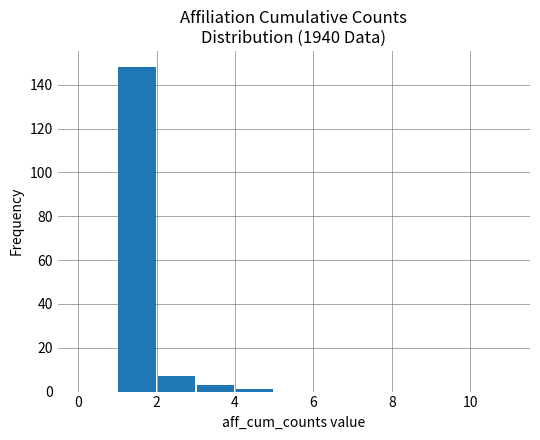

How many series are shown in this chart?

1